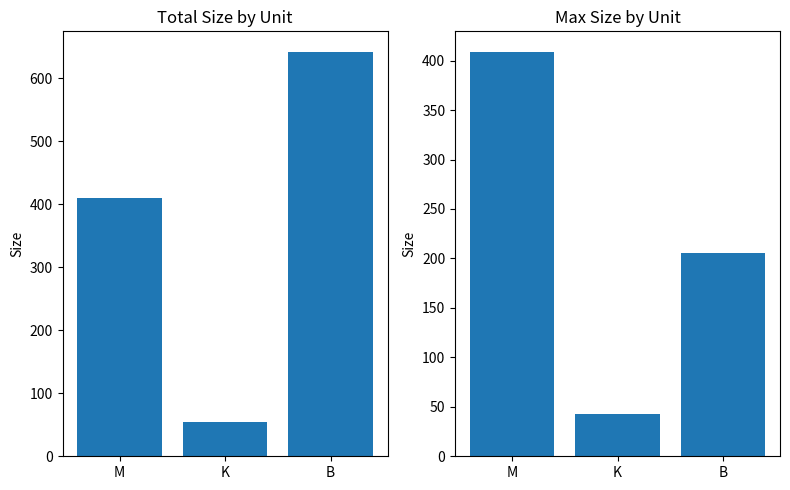

List the series in order of their overall mean, highest first.

Total Size, Max Size